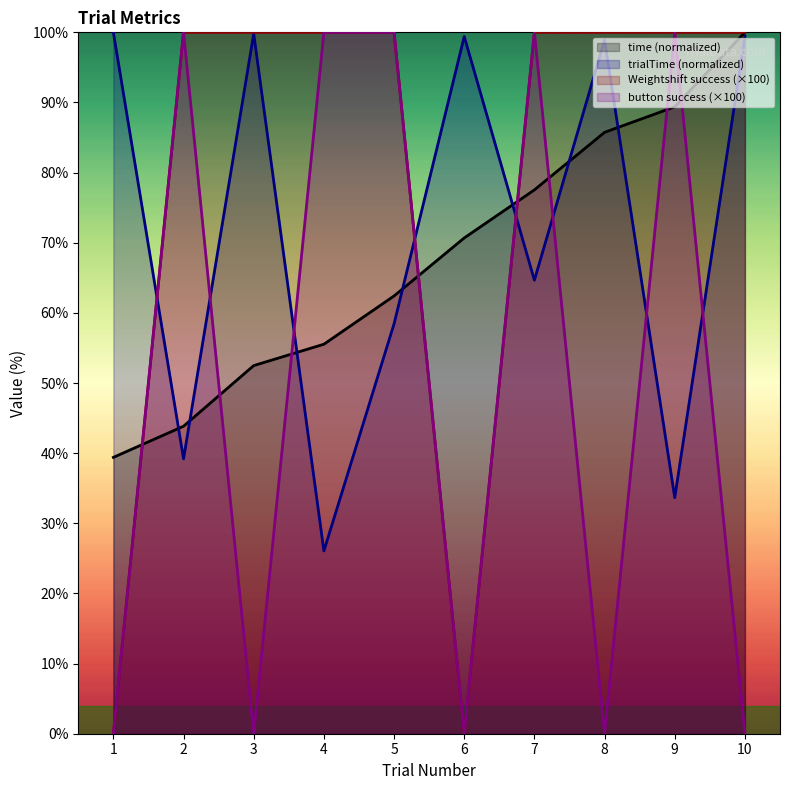

List the series in order of their peak value, lowest first.

time, trialTime, Weightshift success, button success